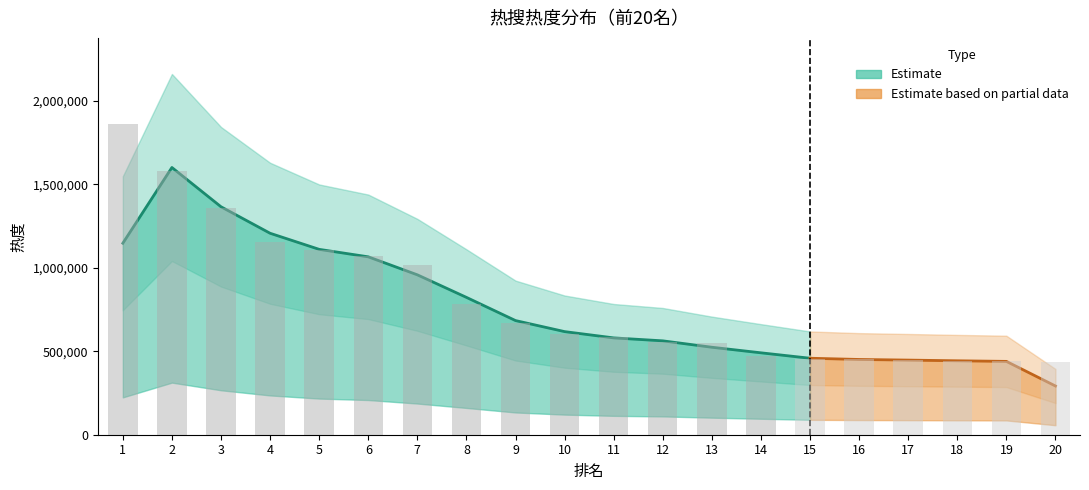

What is the change in value from 18 to 19?

-3579